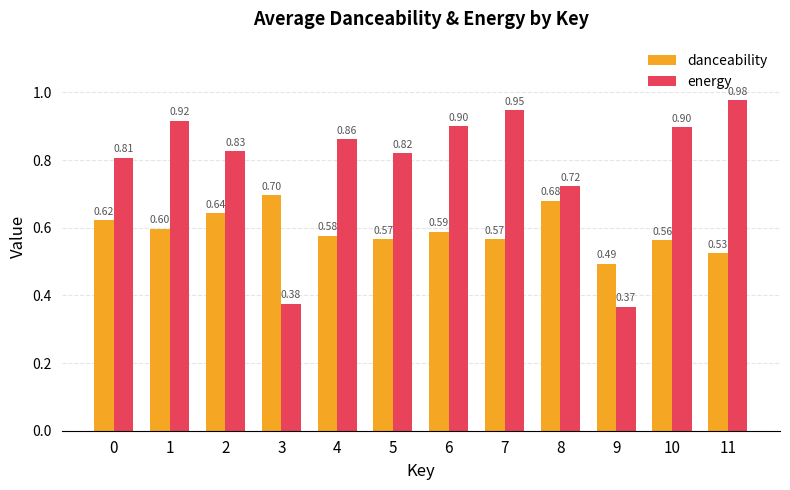

True or false: energy has a value of 1.2 at 8.

False